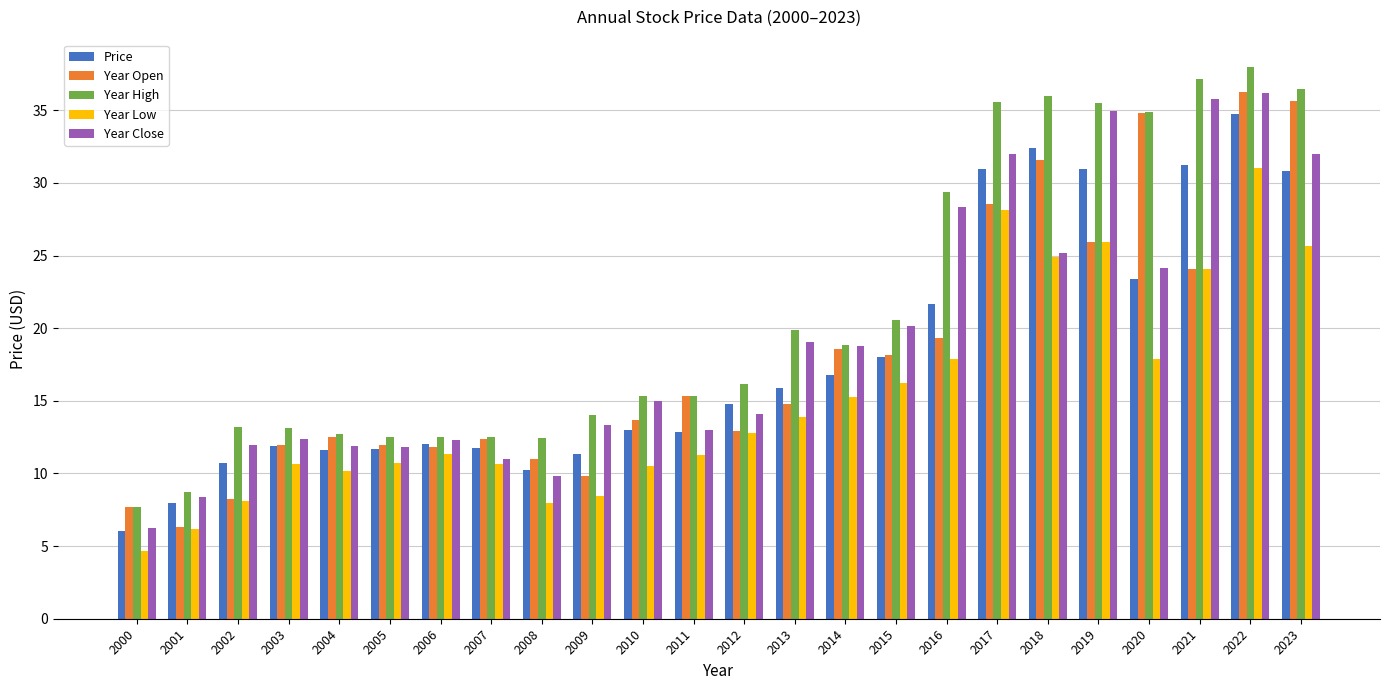

What is the difference between the Year Close values at 2004 and 2019?

23.1